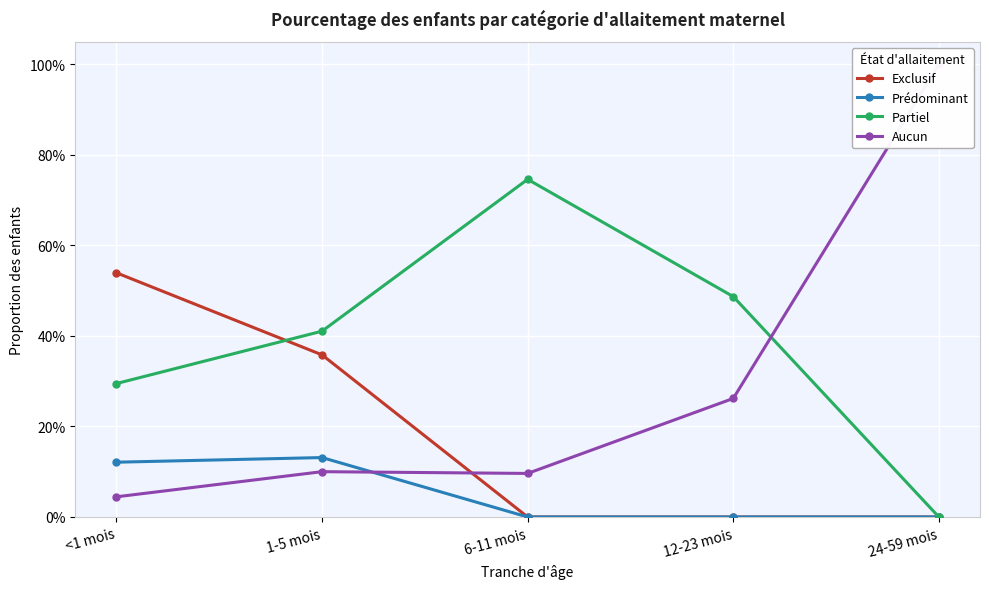

Reading right to left, transcribe all the data shown in this chart.

Exclusif: 24-59 mois=0.0	12-23 mois=0.0	6-11 mois=0.0	1-5 mois=0.4	<1 mois=0.5
Prédominant: 24-59 mois=0.0	12-23 mois=0.0	6-11 mois=0.0	1-5 mois=0.1	<1 mois=0.1
Partiel: 24-59 mois=0.0	12-23 mois=0.5	6-11 mois=0.7	1-5 mois=0.4	<1 mois=0.3
Aucun: 24-59 mois=1.0	12-23 mois=0.3	6-11 mois=0.1	1-5 mois=0.1	<1 mois=0.0